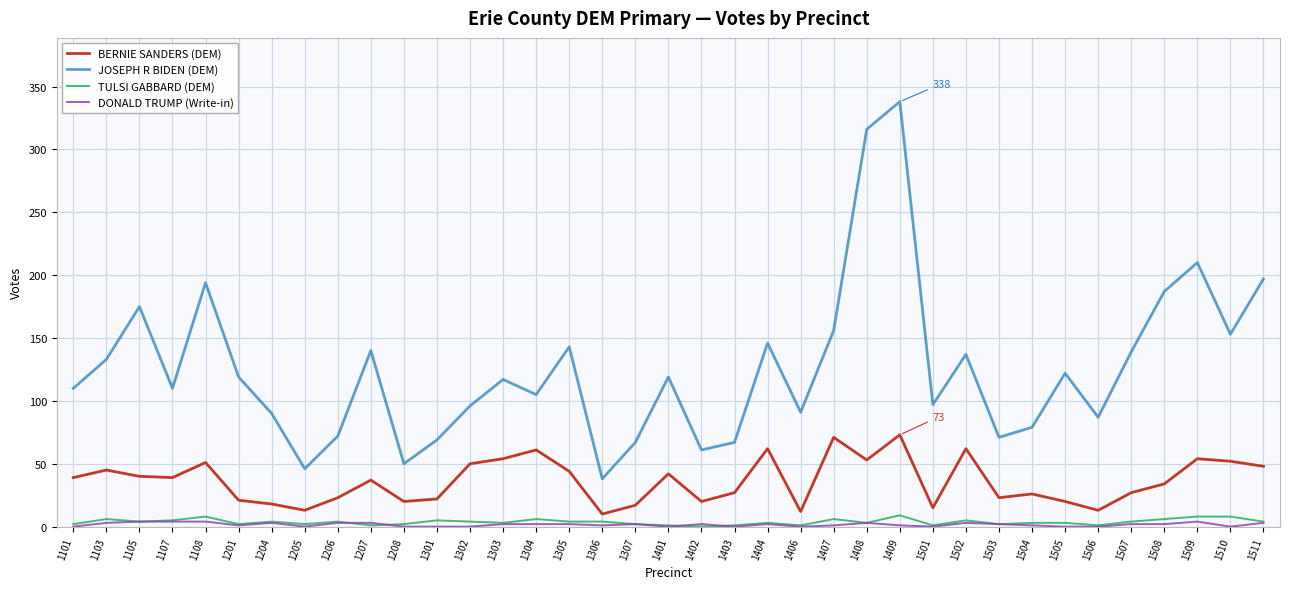

Count the number of categories in the chart.

37